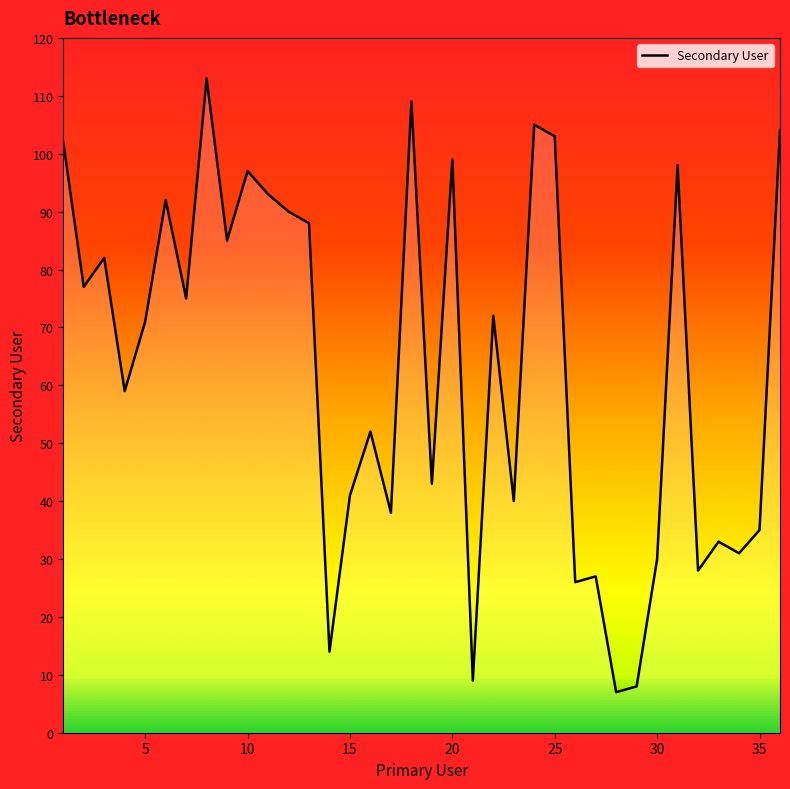

What is the difference between the maximum and minimum values?

106